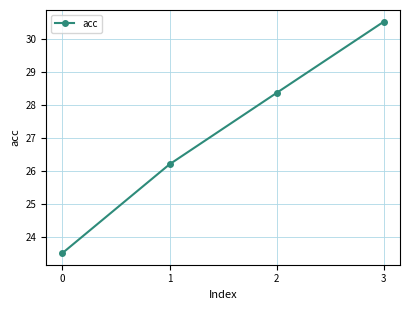

True or false: the data has more than 2 interior local peaks.

False